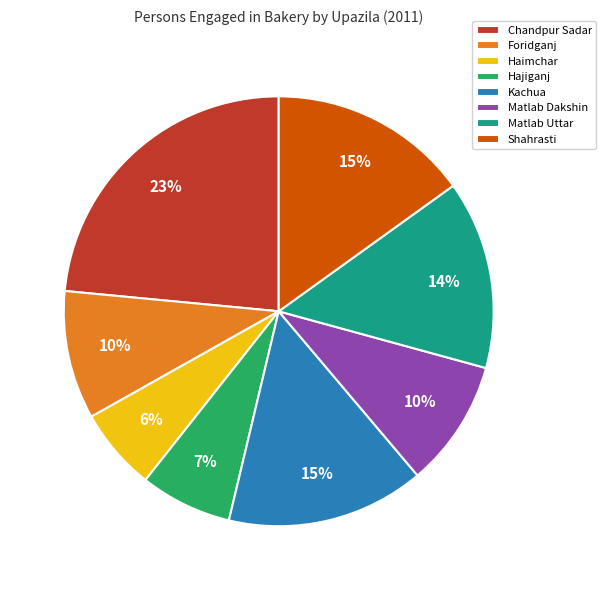

To the nearest percent, what is the difference between the largest and smallest slice percentages?

17%